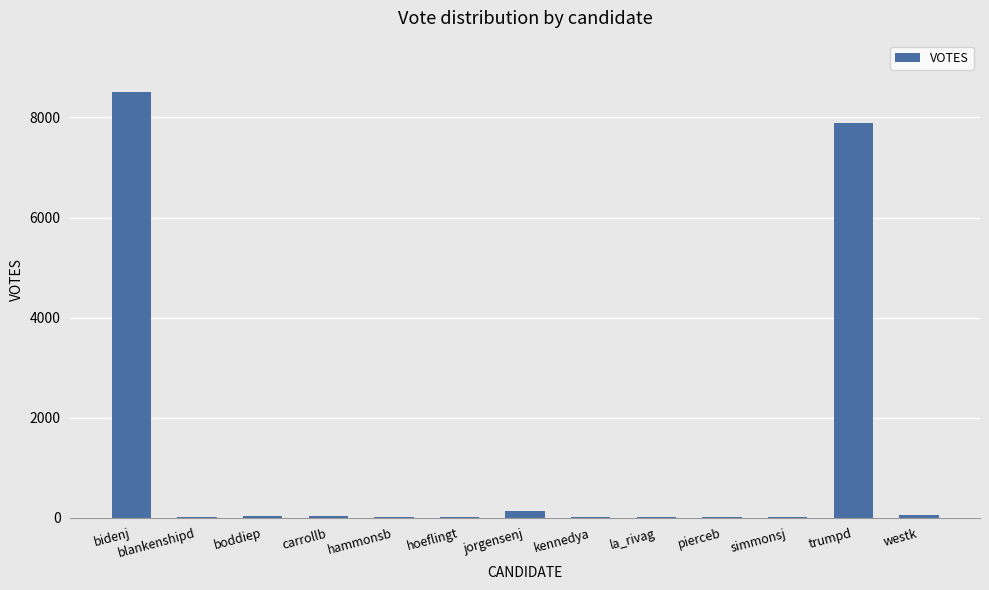

The value at trumpd is 7893. True or false?

True